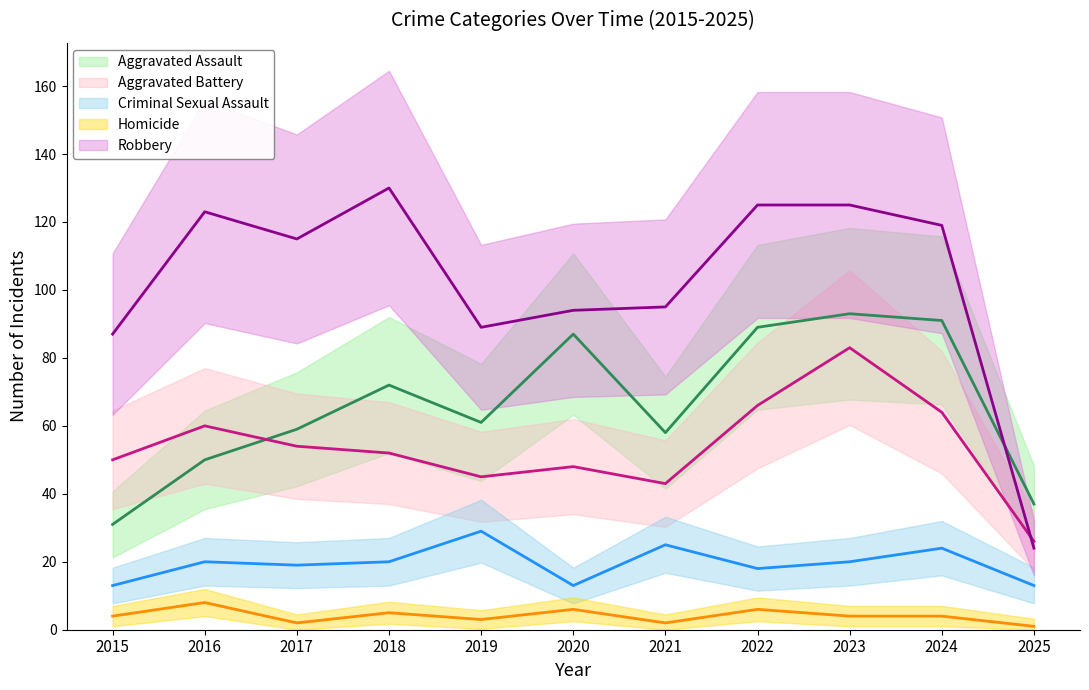

Reading right to left, list all the values displayed in this chart.

Aggravated Assault: 37	91	93	89	58	87	61	72	59	50	31
Aggravated Battery: 26	64	83	66	43	48	45	52	54	60	50
Criminal Sexual Assault: 13	24	20	18	25	13	29	20	19	20	13
Homicide: 1	4	4	6	2	6	3	5	2	8	4
Robbery: 24	119	125	125	95	94	89	130	115	123	87